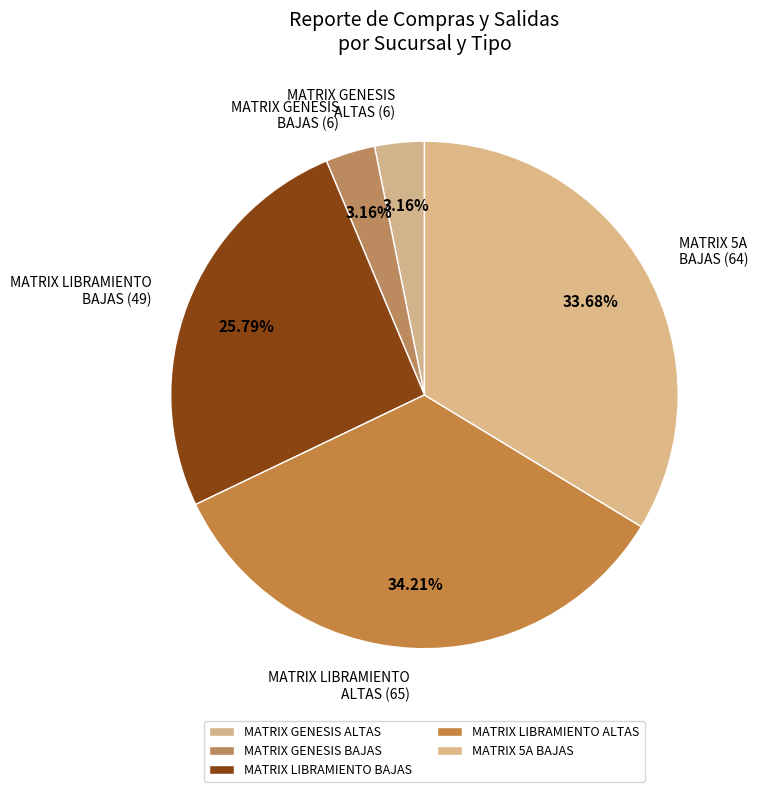

What is the ratio of the value at MATRIX LIBRAMIENTO ALTAS to the value at MATRIX 5A BAJAS?

1.0